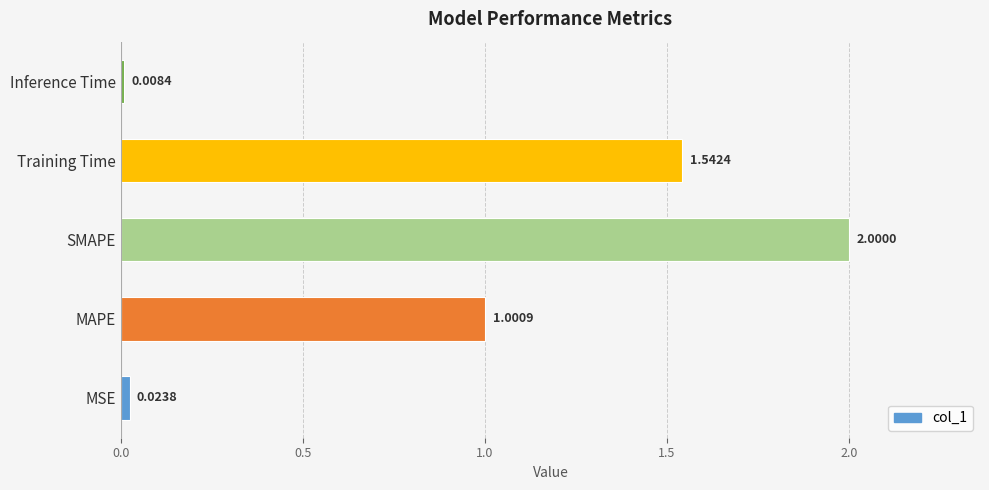

List the labels in order of value, largest first.

SMAPE, Training Time, MAPE, MSE, Inference Time